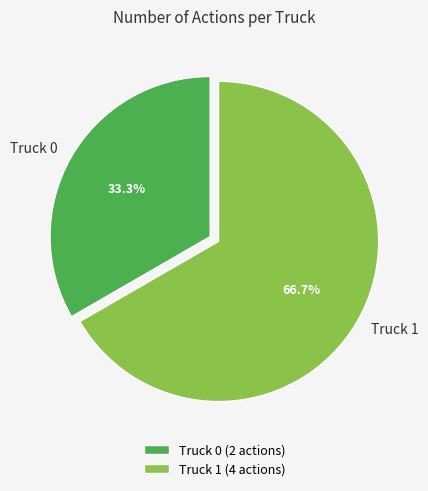

Combined, what portion of the pie is Truck 1 and Truck 0?

100.0%